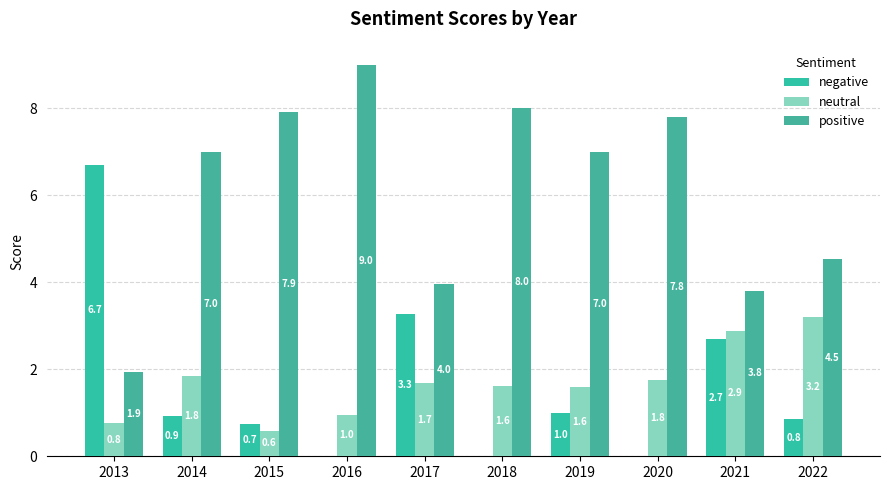

What value does the negative series have at 2017?

3.3